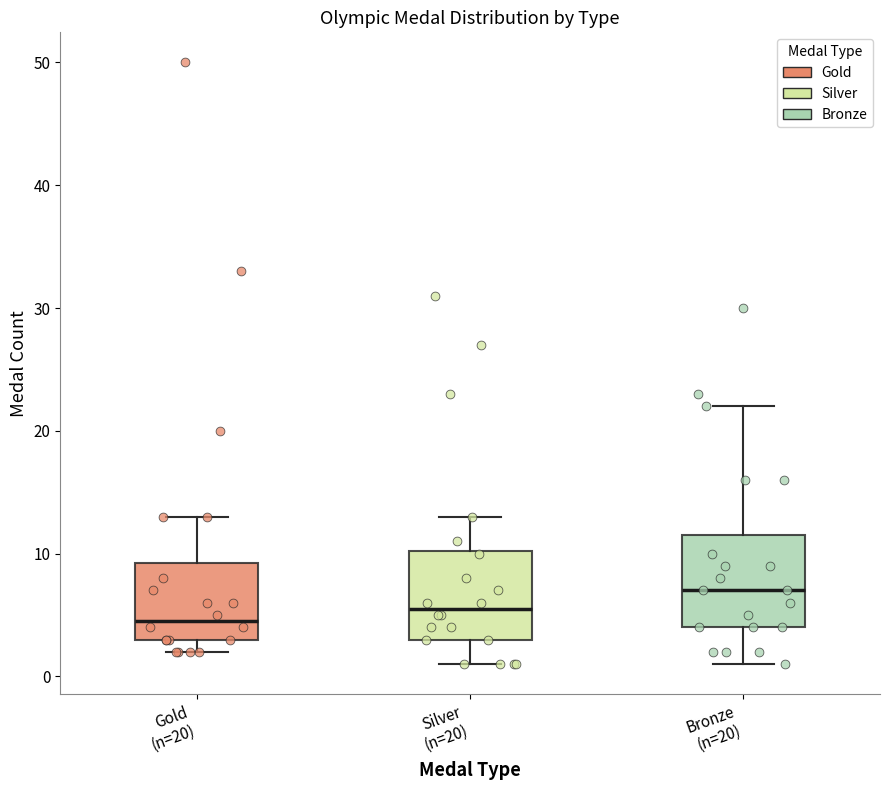

Reading left to right, read every box against the y-axis: the position of its median line, the range the box covers, and the ends of its whiskers. The values are not printed on the chart, so give them approximately, as read against the axis.

Gold (n=20): median 5, box 3 to 9, whiskers 2 to 13
Silver (n=20): median 6, box 3 to 10, whiskers 1 to 13
Bronze (n=20): median 7, box 4 to 12, whiskers 1 to 22